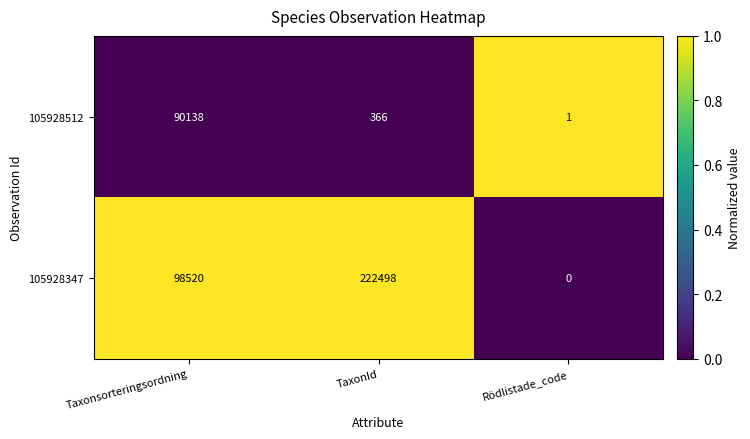

What is the spread (max minus min) of values at TaxonId?

222132